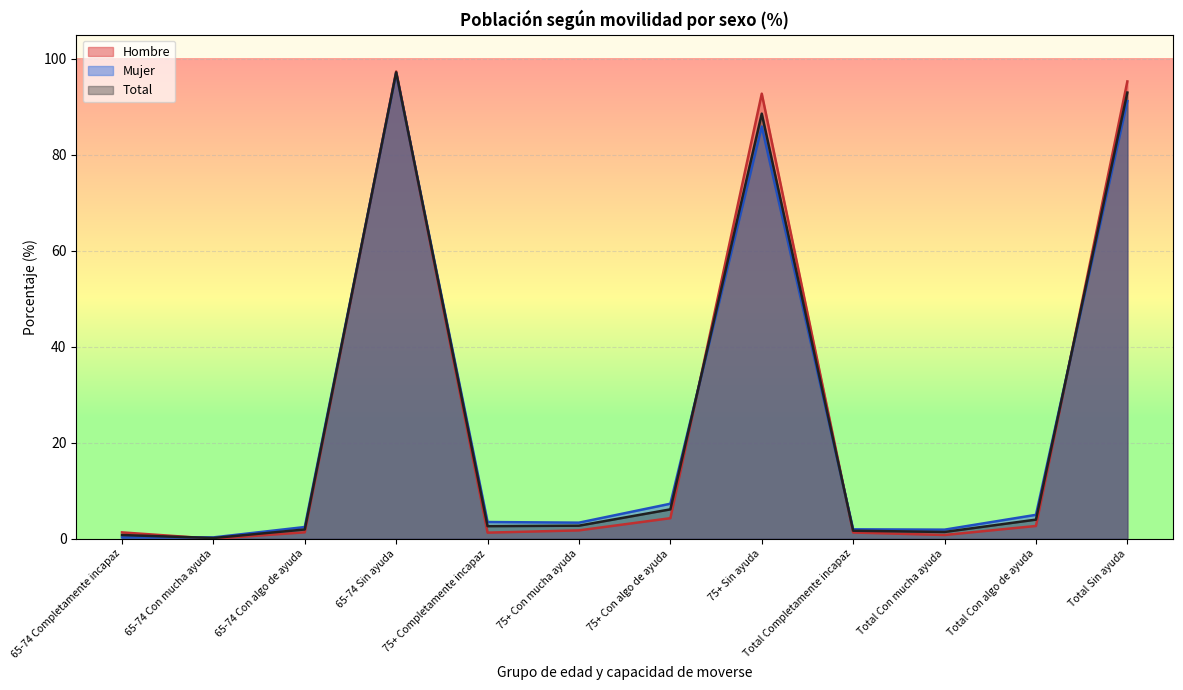

Is it true that Total equals 1.0 at Total Con mucha ayuda?

False